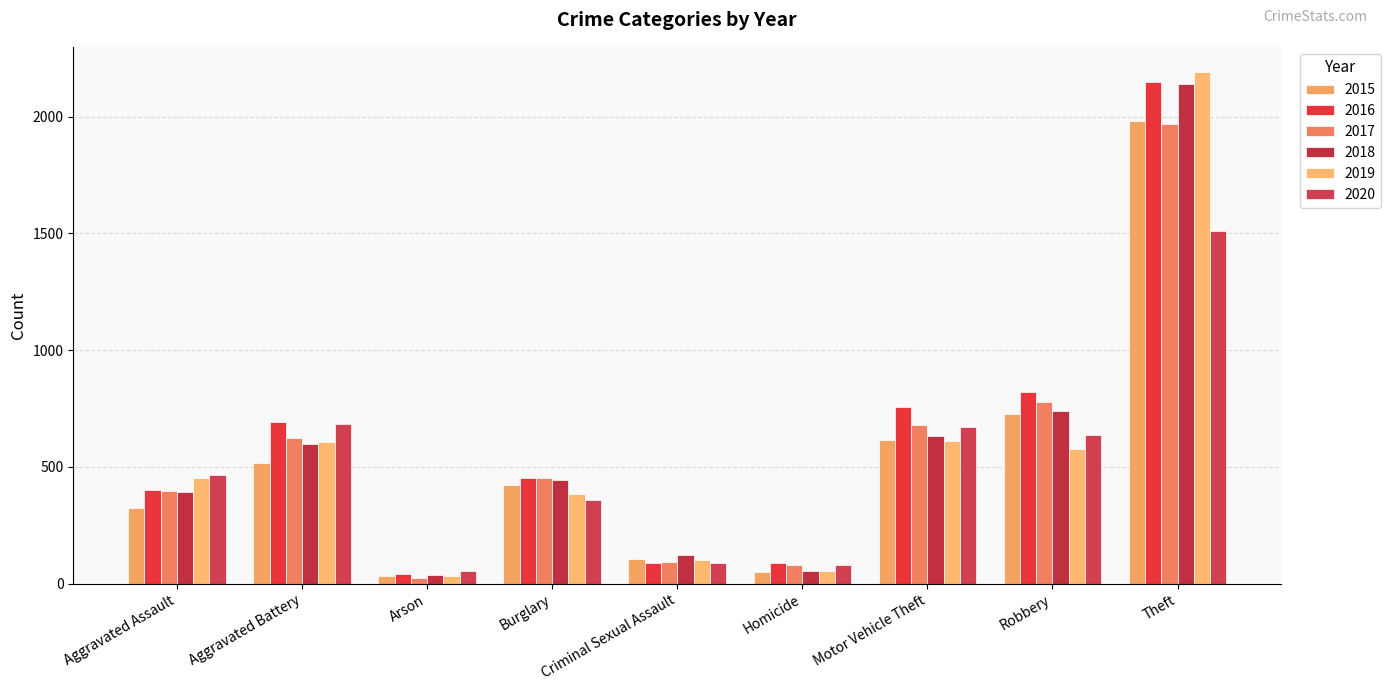

How many values in the 2019 series are below 452?

4